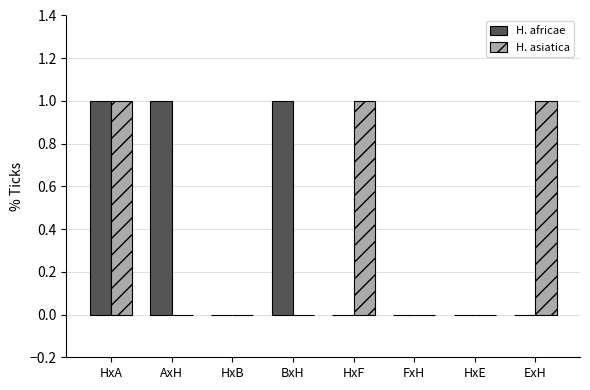

What is the sum of the H. africae values at AxH and HxF?

1